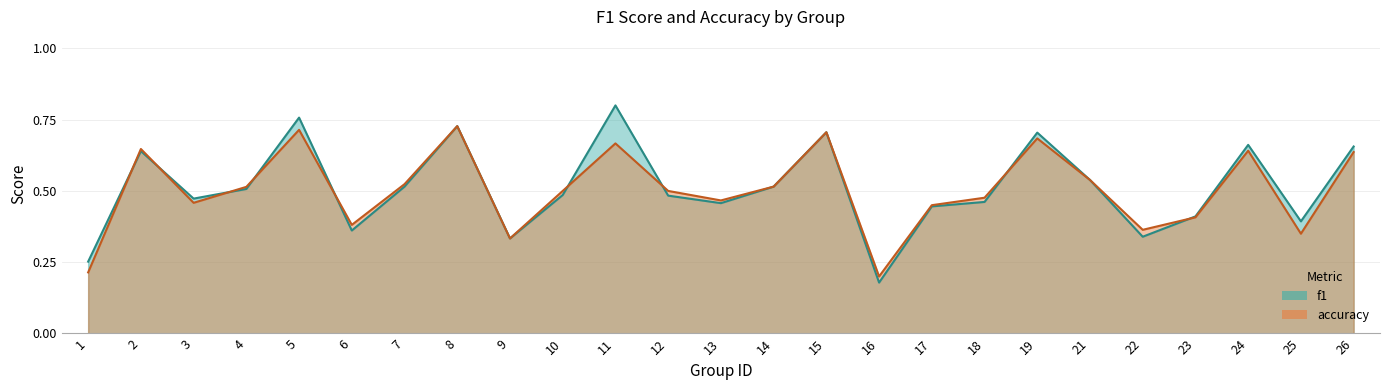

Which category has the highest value in the f1 series?

11